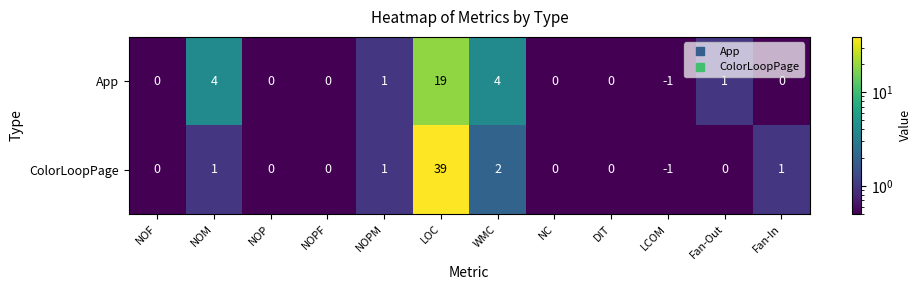

What is the approximate value of App at WMC, to the nearest 5?

5